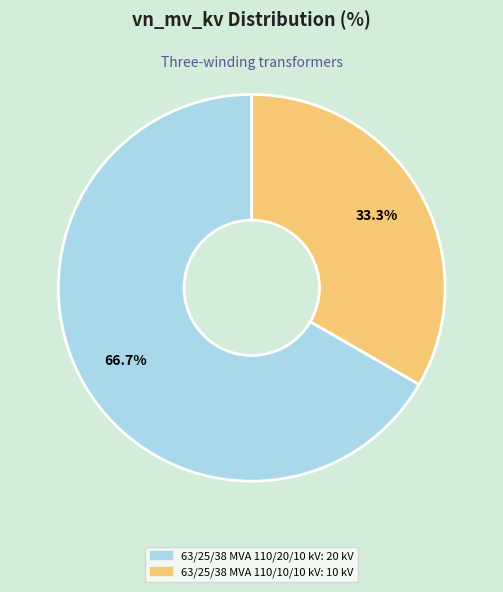

Count the number of slices in the pie.

2